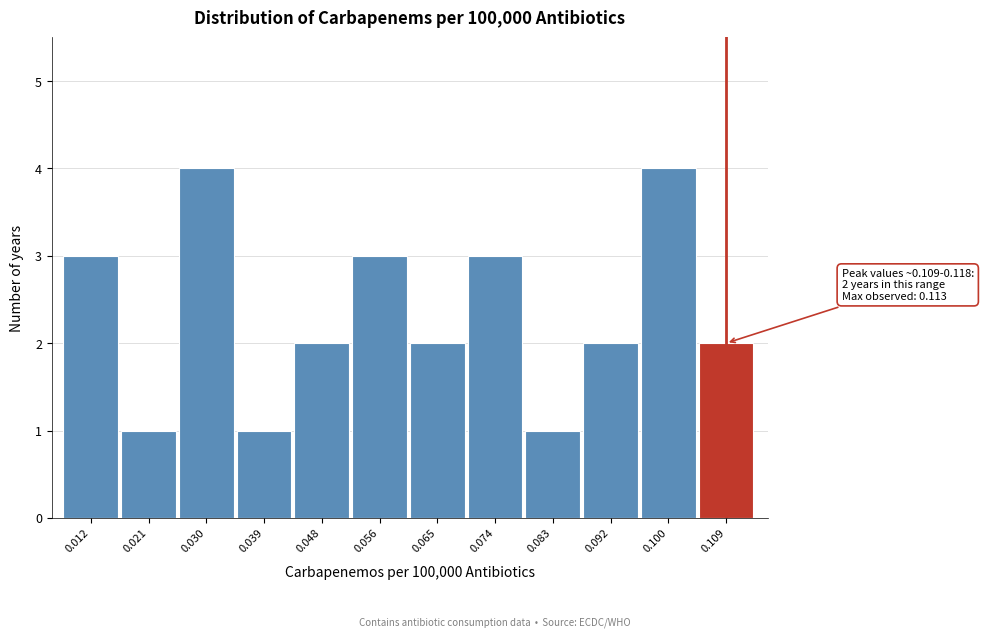

Reading left to right, transcribe all the data shown in this chart.

3	1	4	1	2	3	2	3	1	2	4	2